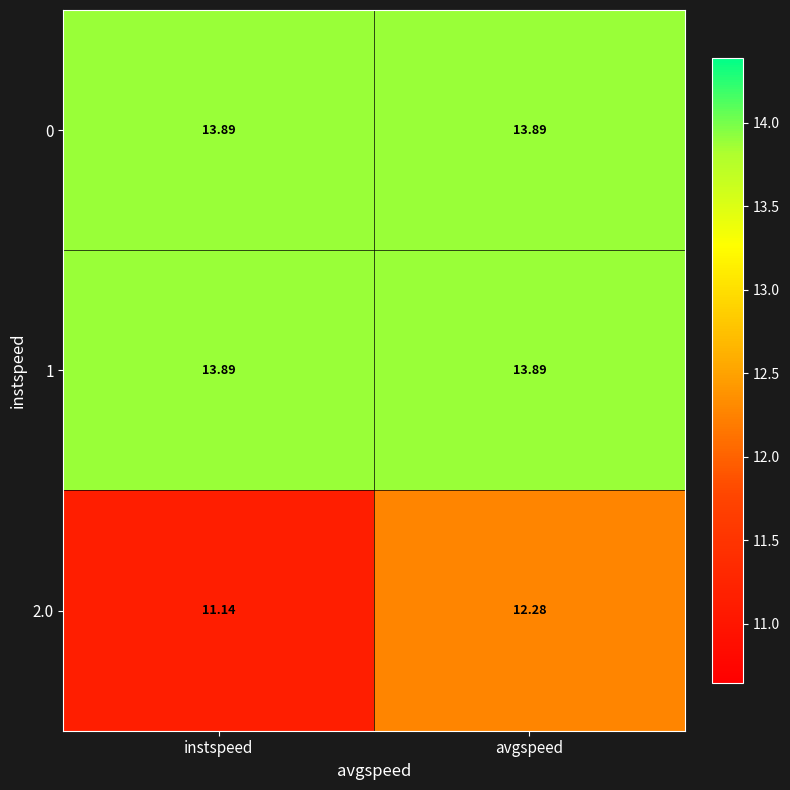

Where does the 2.0 series first go above 12?

avgspeed